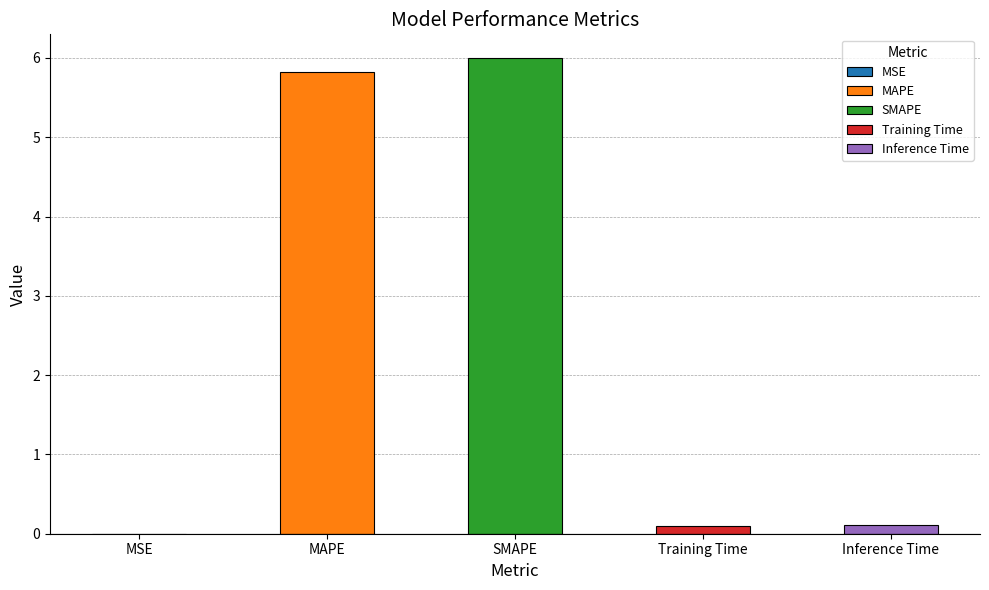

Rank the categories by value from lowest to highest.

MSE, Training Time, Inference Time, MAPE, SMAPE